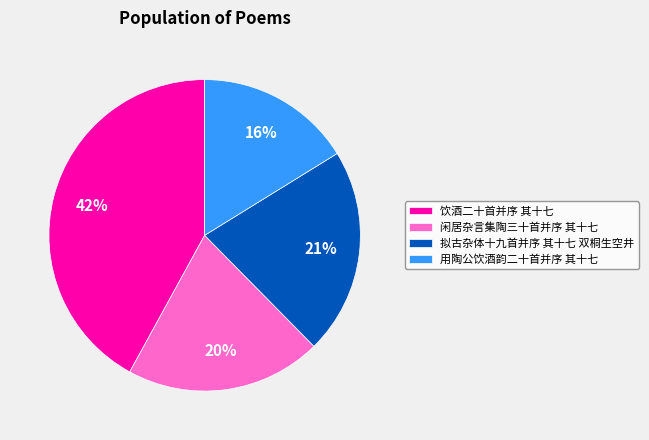

To the nearest percent, what percentage of the pie is 饮酒二十首并序 其十七?

42%